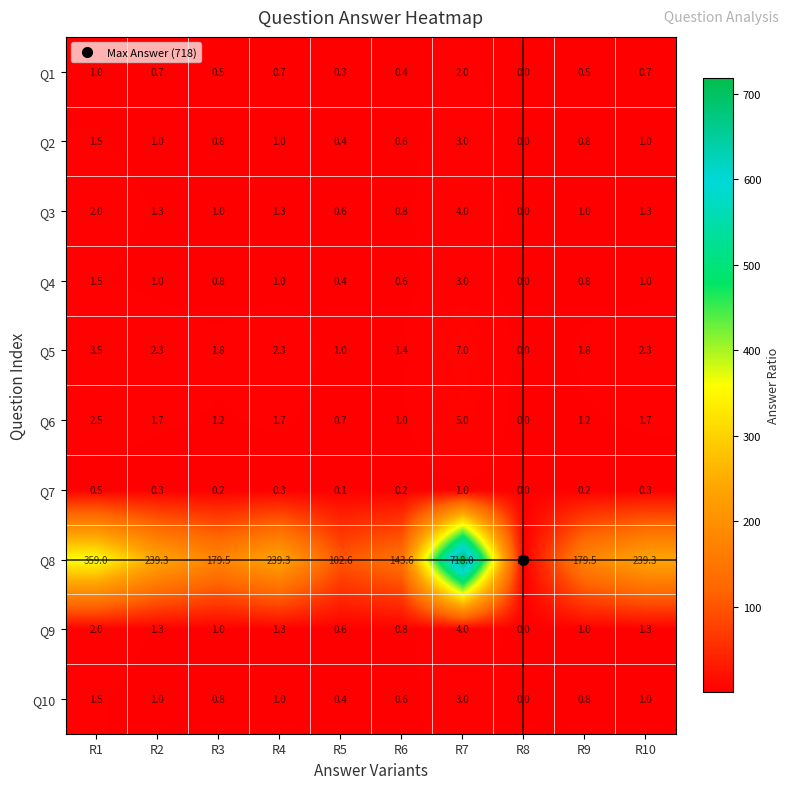

What is the highest value of the Q9 series?

4.0